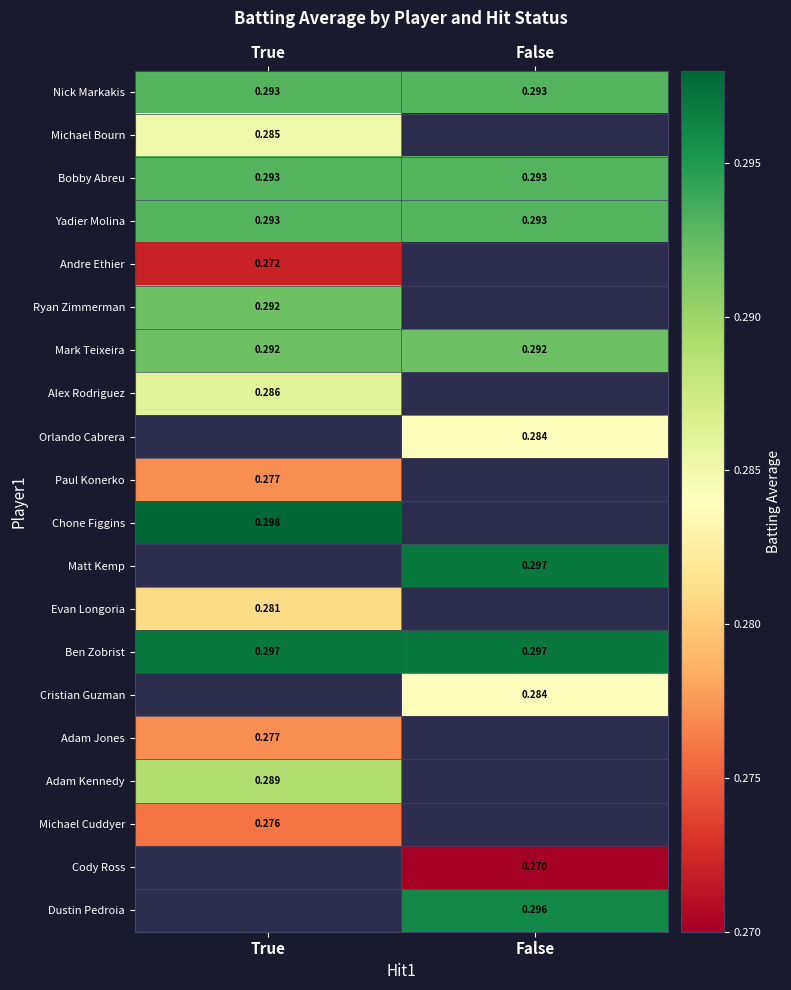

Is the value of Adam Jones at True greater than the value of Alex Rodriguez at True?

No